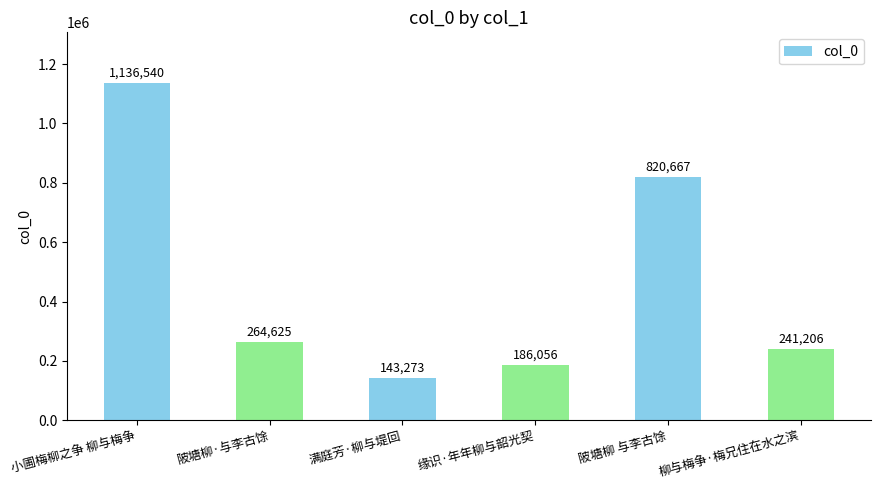

How many values are below 264625?

3